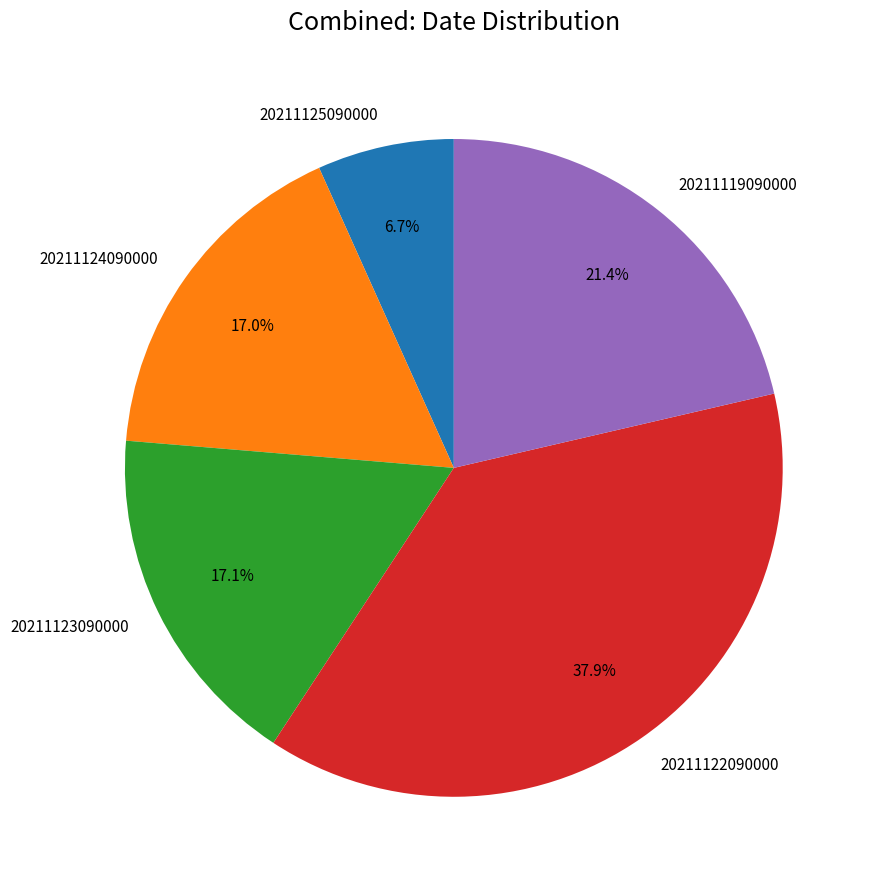

The 20211124090000 slice represents 17% of the pie. True or false?

True